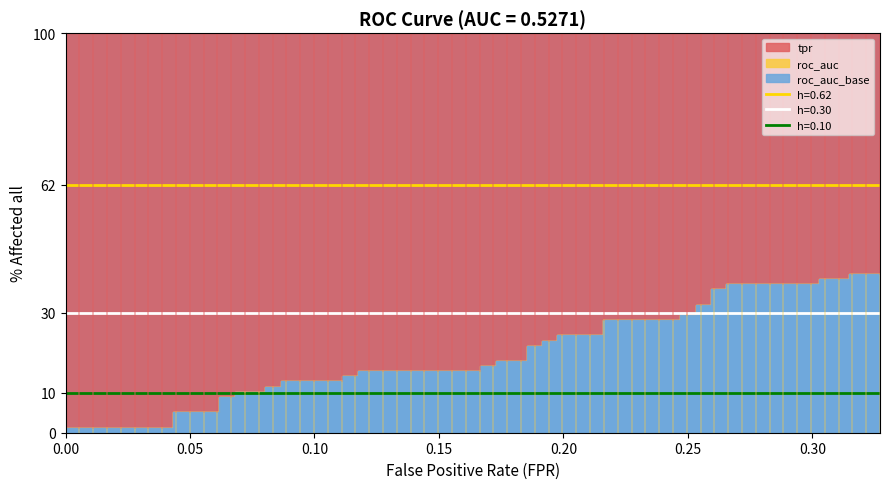

Reading left to right, what are all the values shown in this chart?

tpr: 0.0	0.0	0.1	0.1	0.1	0.1	0.1	0.1	0.1	0.1	0.1	0.1	0.1	0.1	0.2	0.2	0.2	0.2	0.2	0.2	0.2	0.2	0.2	0.2	0.2	0.2	0.3	0.3	0.3	0.3	0.3	0.3	0.4	0.4	0.4	0.4	0.4	0.4	0.4	0.4
roc_auc: 0.5	0.5	0.5	0.5	0.5	0.5	0.5	0.5	0.5	0.5	0.5	0.5	0.5	0.5	0.5	0.5	0.5	0.5	0.5	0.5	0.5	0.5	0.5	0.5	0.5	0.5	0.5	0.5	0.5	0.5	0.5	0.5	0.5	0.5	0.5	0.5	0.5	0.5	0.5	0.5